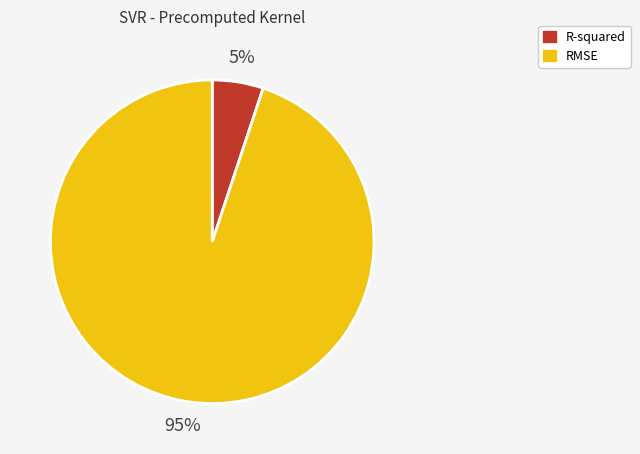

Between R-squared and RMSE, which is larger?

RMSE